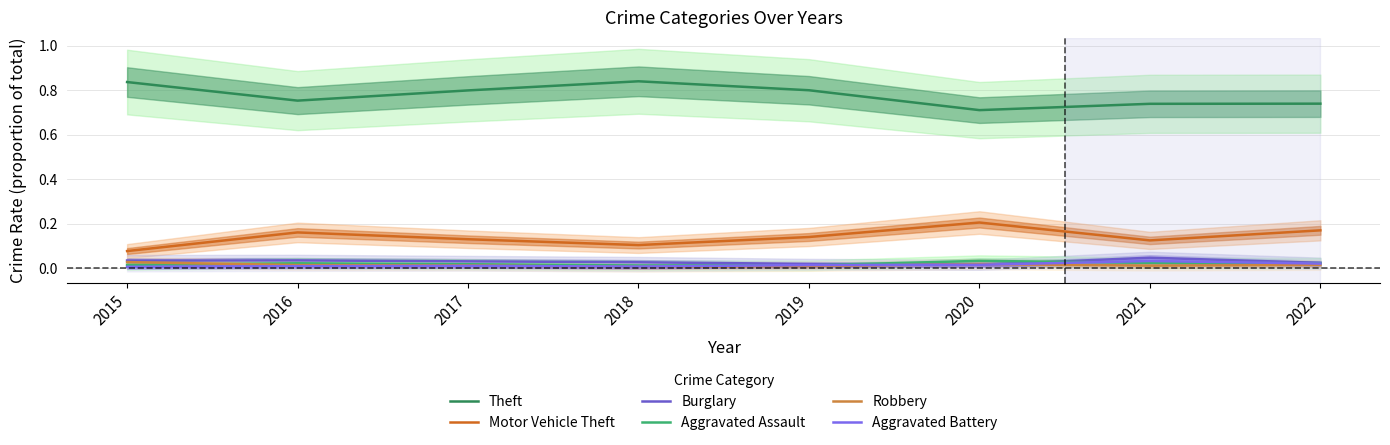

Does the chart have visible grid lines?

Yes